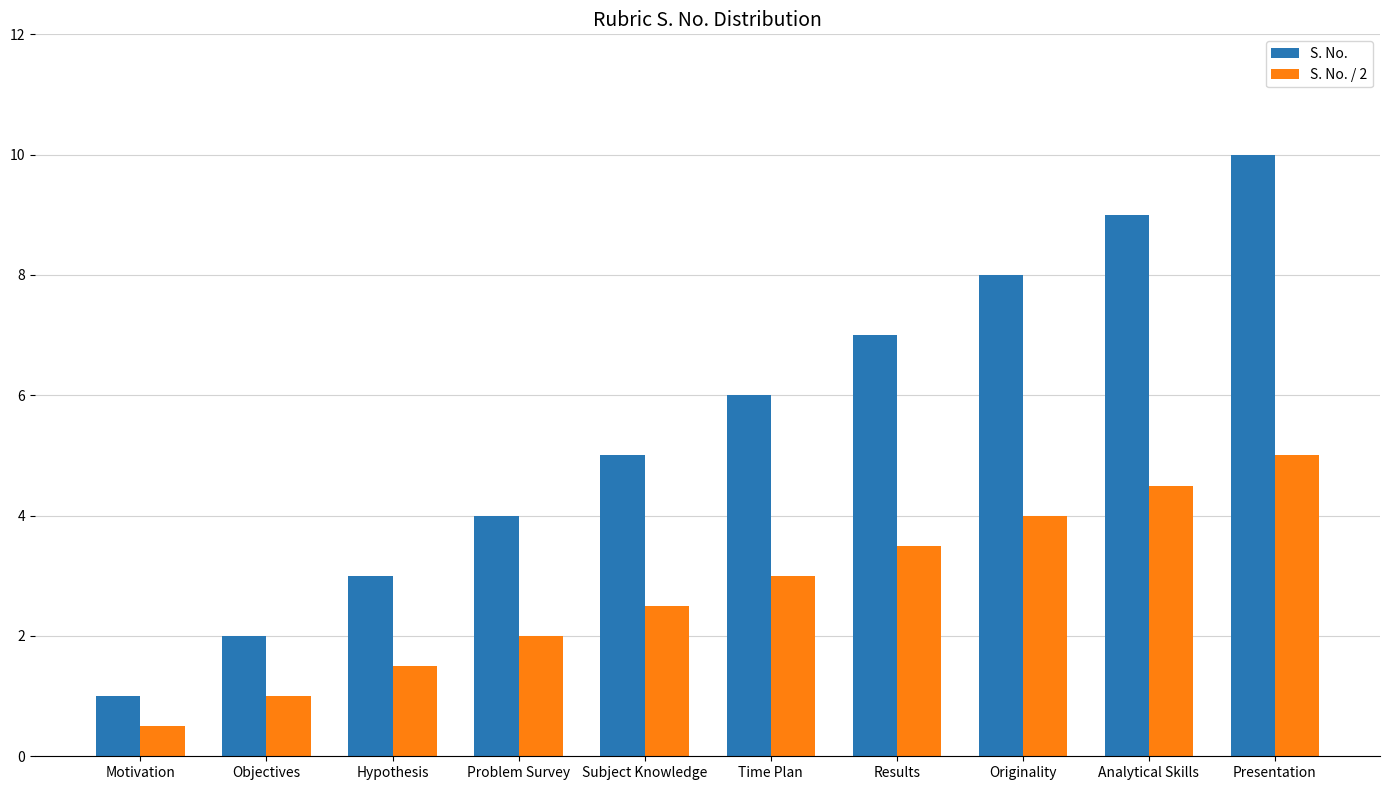

At which category is the sum across all series the highest?

Presentation